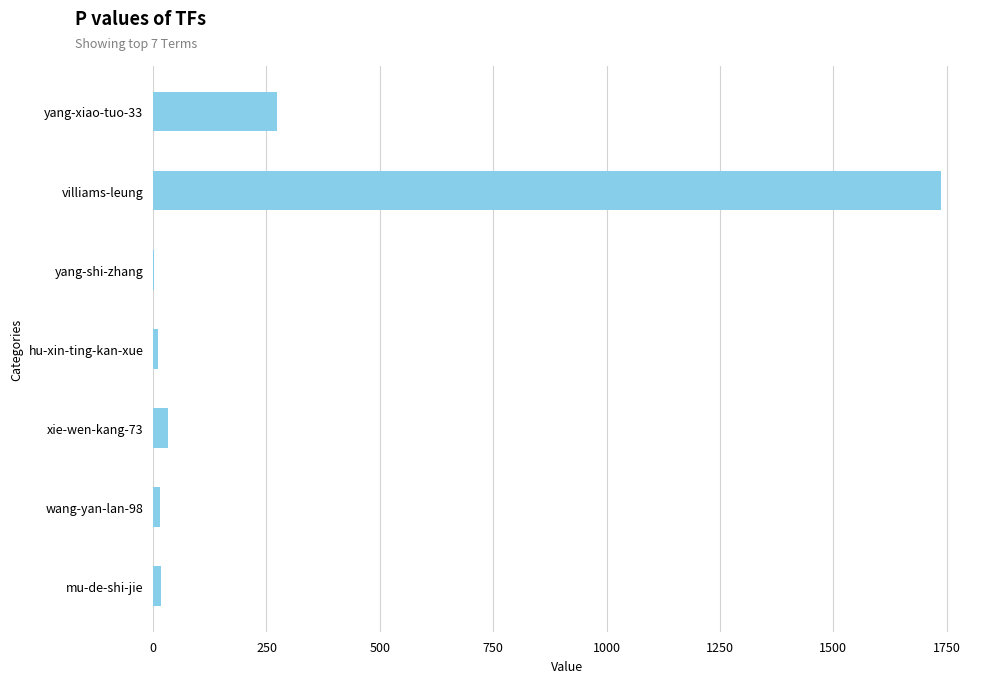

Which has a higher value, yang-xiao-tuo-33 or villiams-leung?

villiams-leung